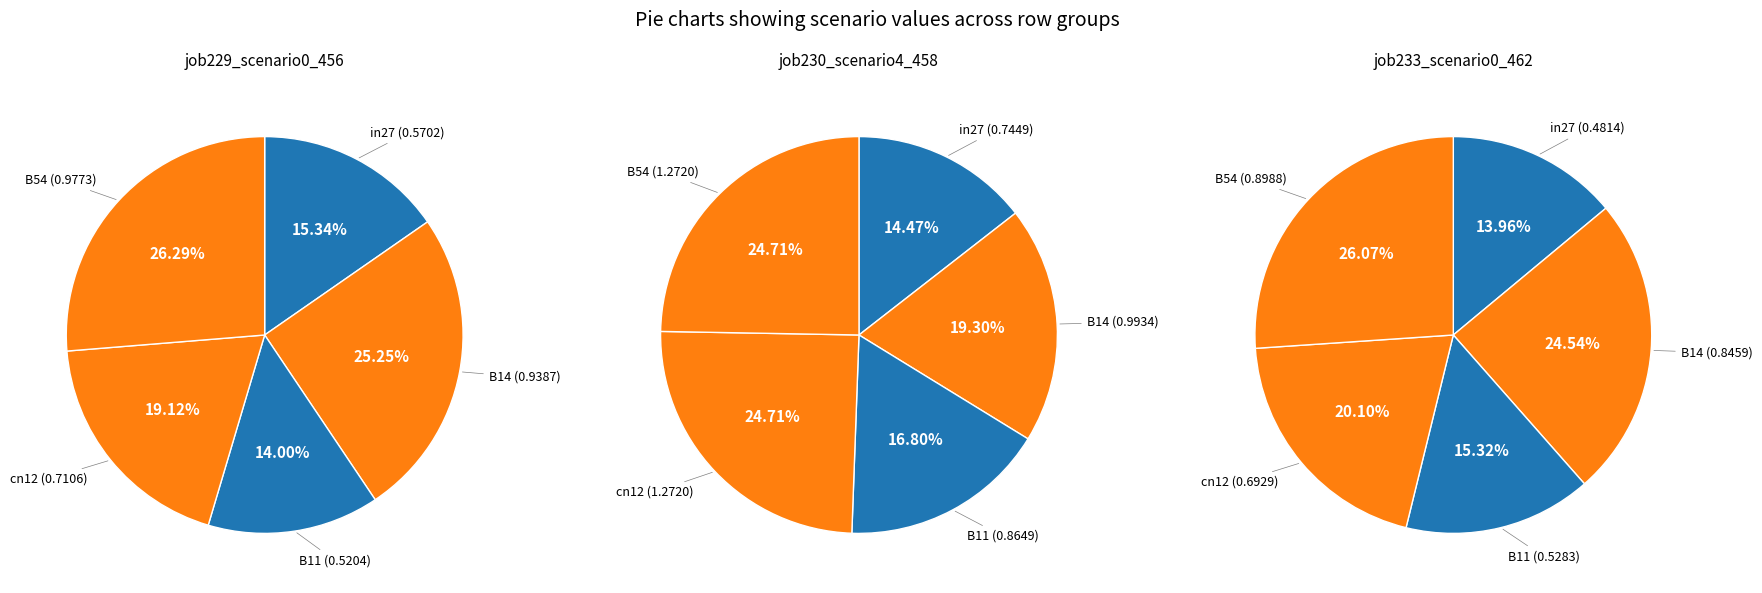

How many segments does this pie chart have?

5